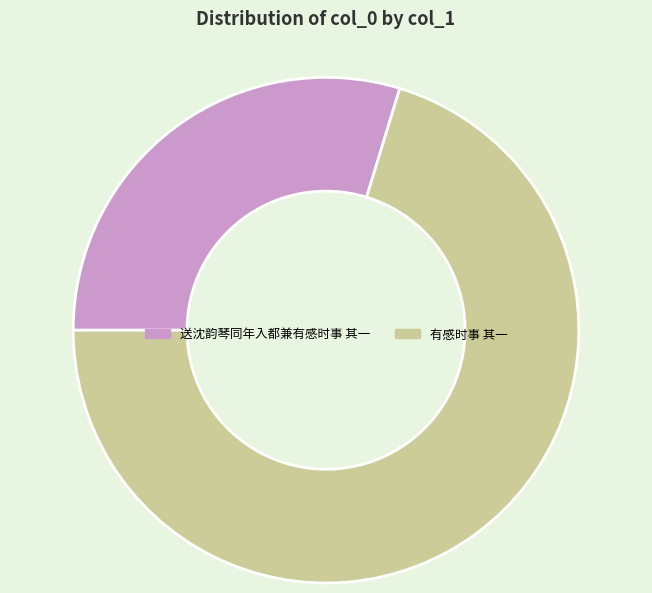

Combined, do 送沈韵琴同年入都兼有感时事 其一 and 有感时事 其一 account for over 50%?

Yes